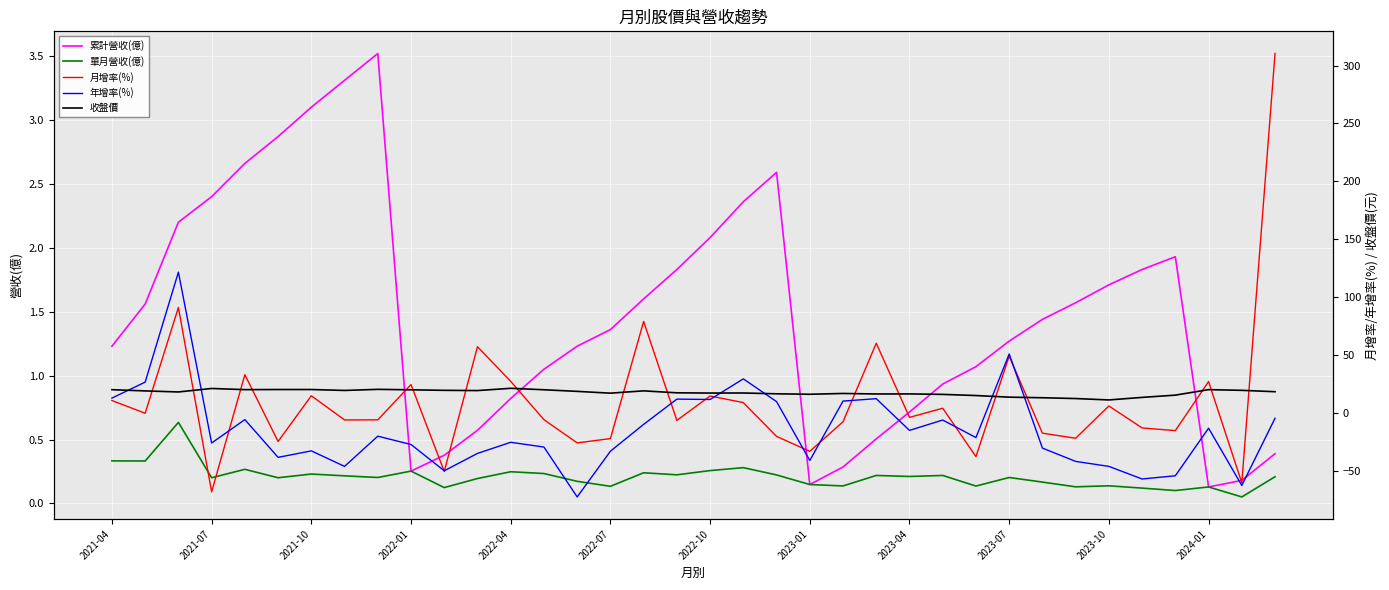

At how many categories does at least one series exceed -42?

36